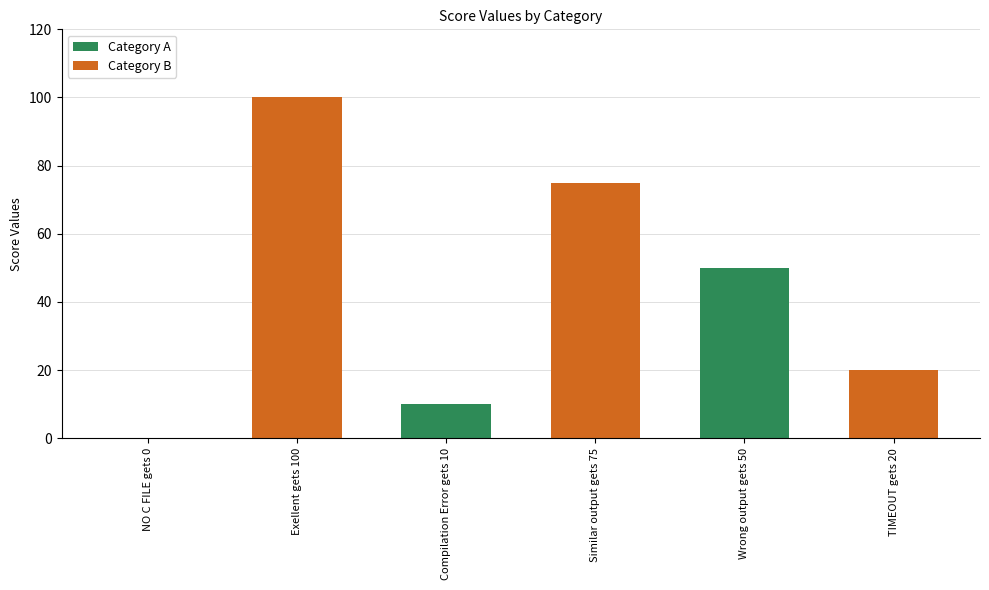

How many values are above zero?

5